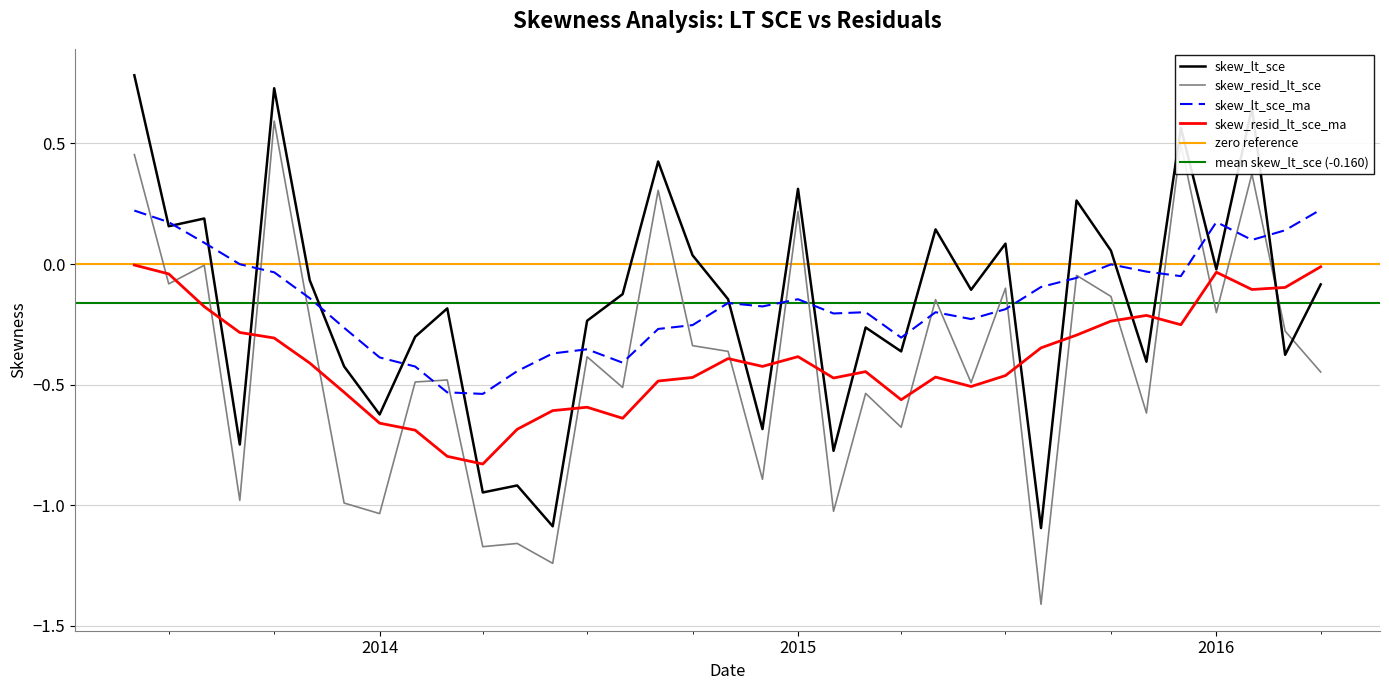

Where is the first local maximum for skew_lt_sce?

2013-08-01